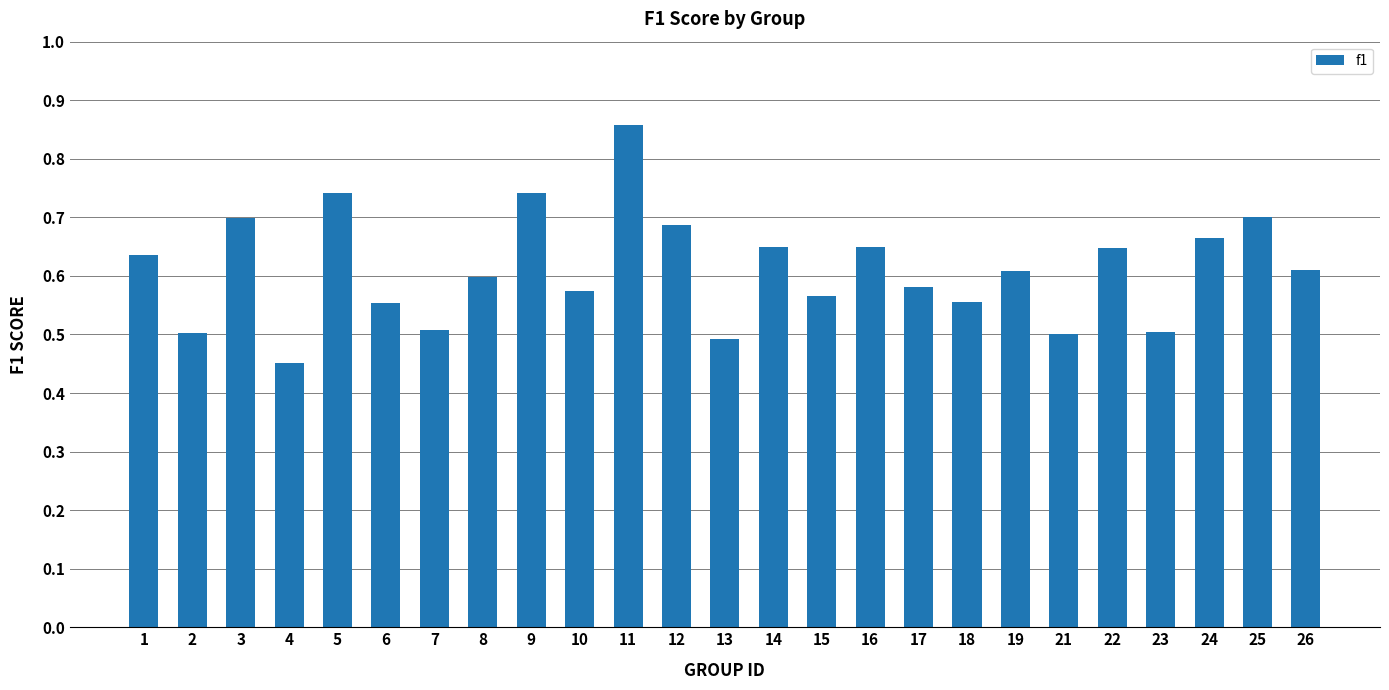

Which has a higher value, 26 or 12?

12